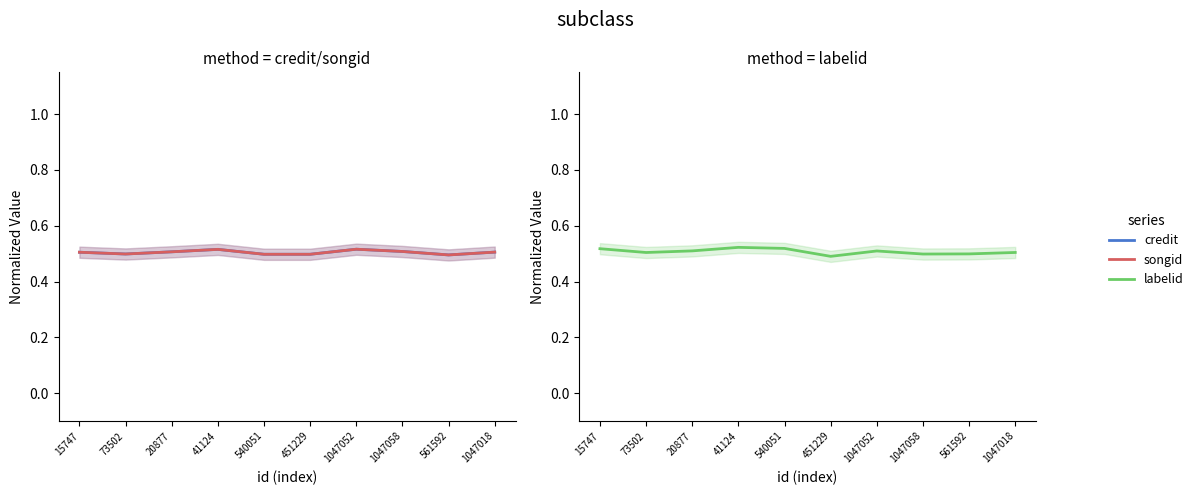

Is it true that songid equals 0.5 at 1047058?

True